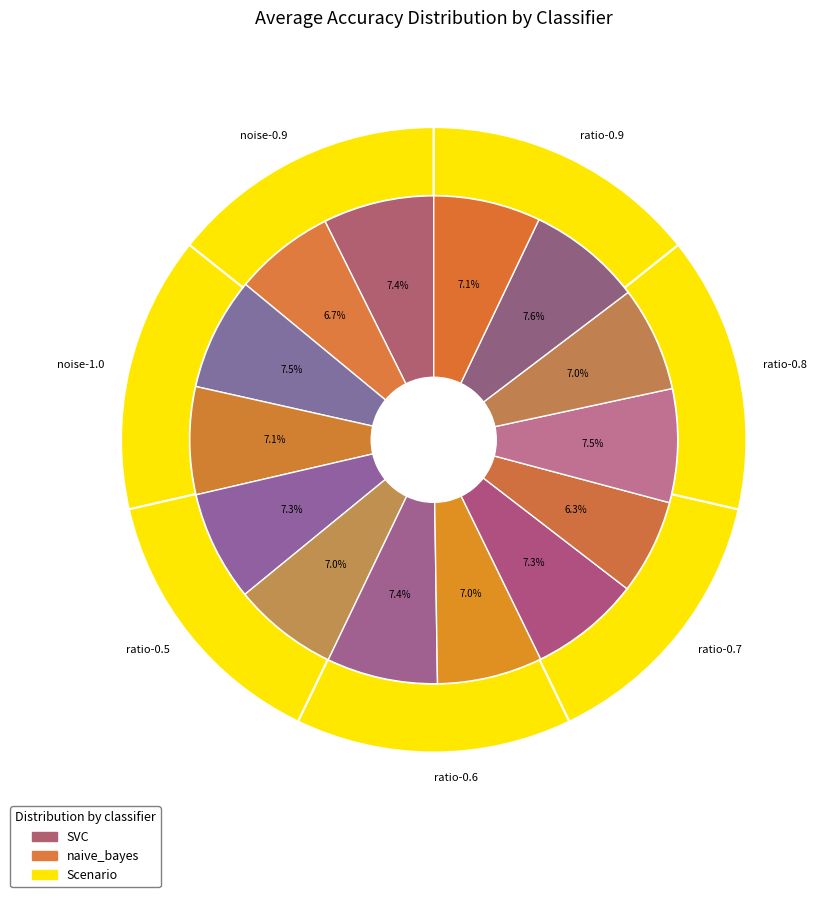

What is the largest slice in the pie chart?

ratio-0.9